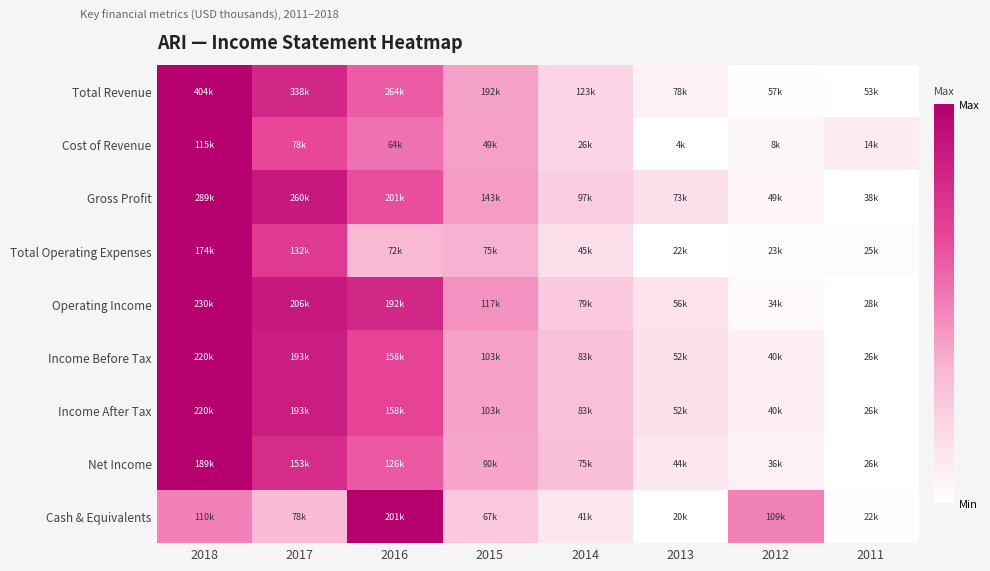

At how many categories does at least one series exceed 0?

8